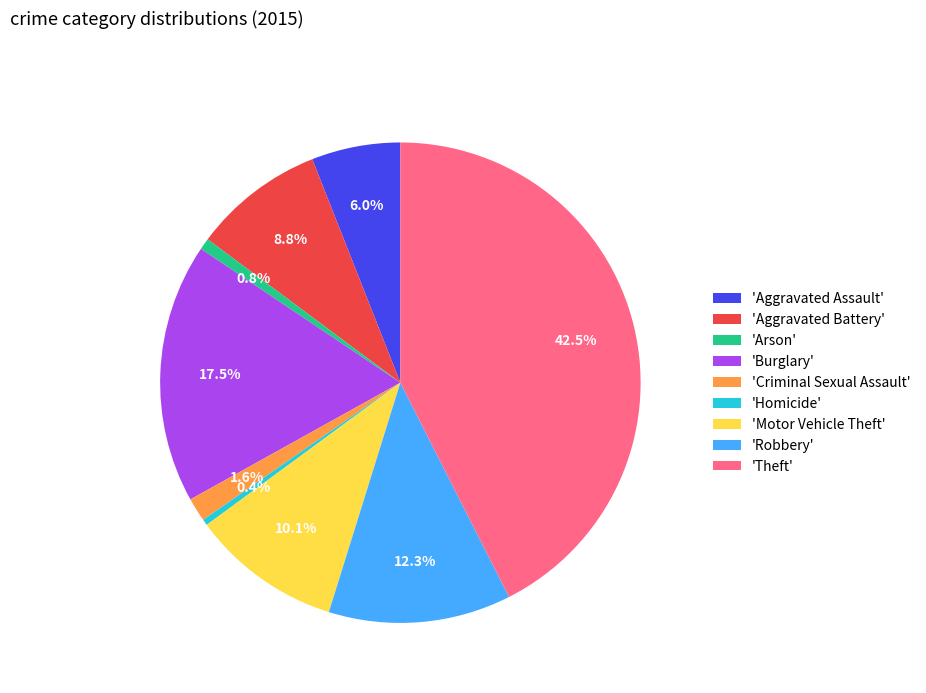

How many slices are in this pie chart?

9